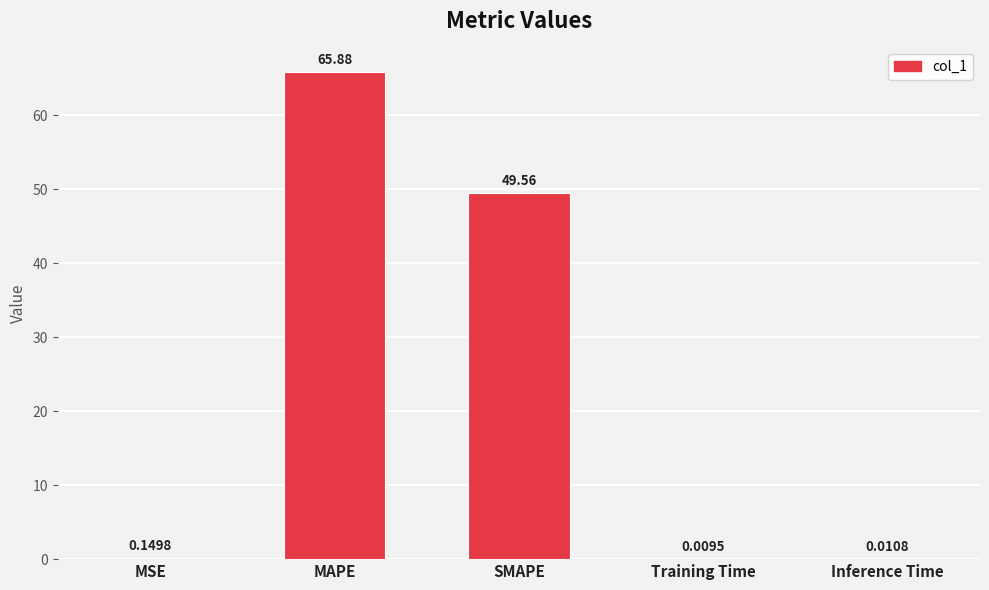

At which label is the value closest to 32?

SMAPE